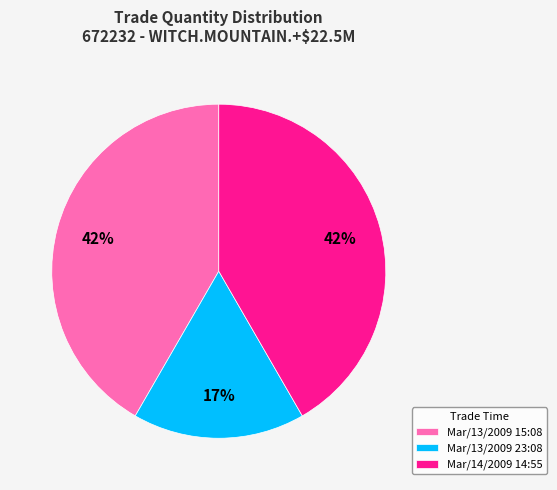

To the nearest percent, what portion does Mar/13/2009 15:08 represent?

42%